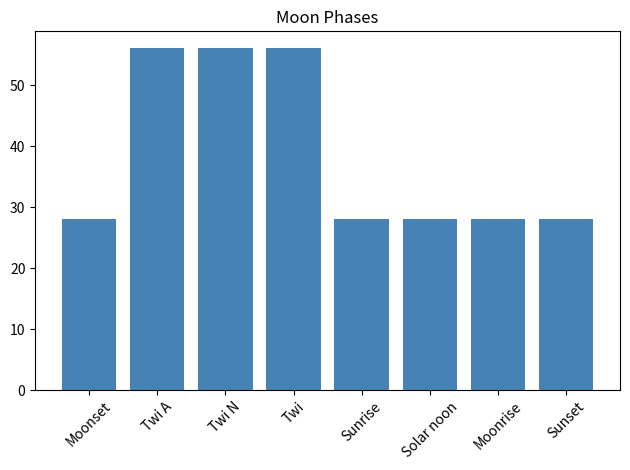

Does the chart contain stacked bars?

No